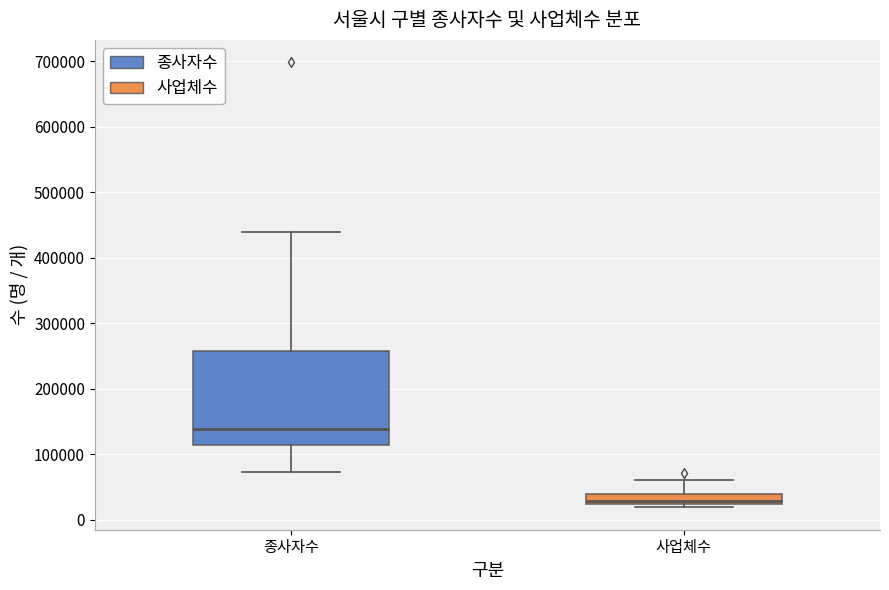

Reading left to right, read every box against the y-axis: the position of its median line, the range the box covers, and the ends of its whiskers. The values are not printed on the chart, so give them approximately, as read against the axis.

종사자수: median 140000, box 110000 to 260000, whiskers 70000 to 440000
사업체수: median 30000, box 20000 to 40000, whiskers 20000 (just below the box's lower edge) to 60000